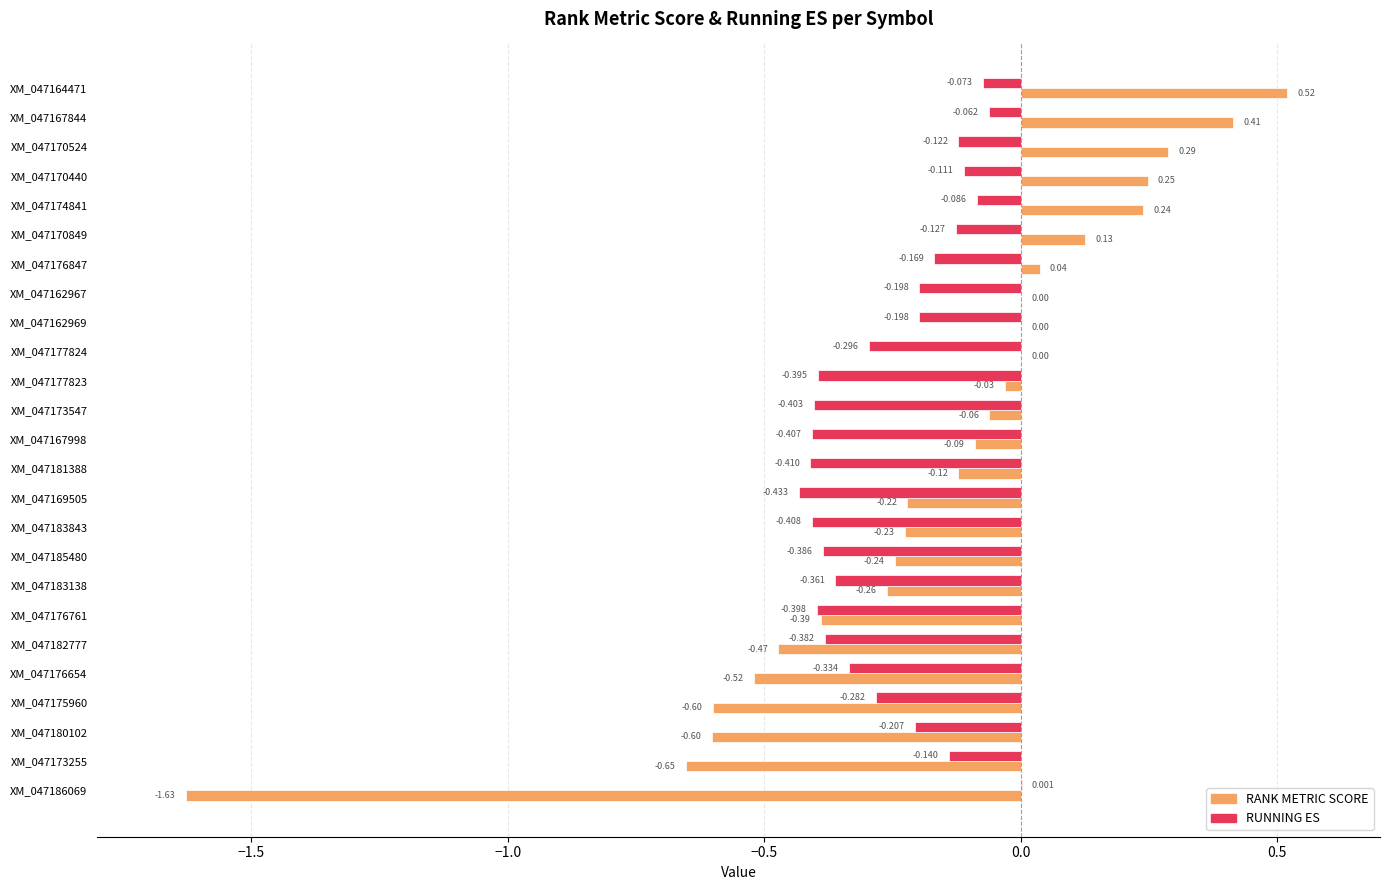

Is the value of RUNNING ES at XM_047173547 greater than the value of RANK METRIC SCORE at XM_047177823?

No